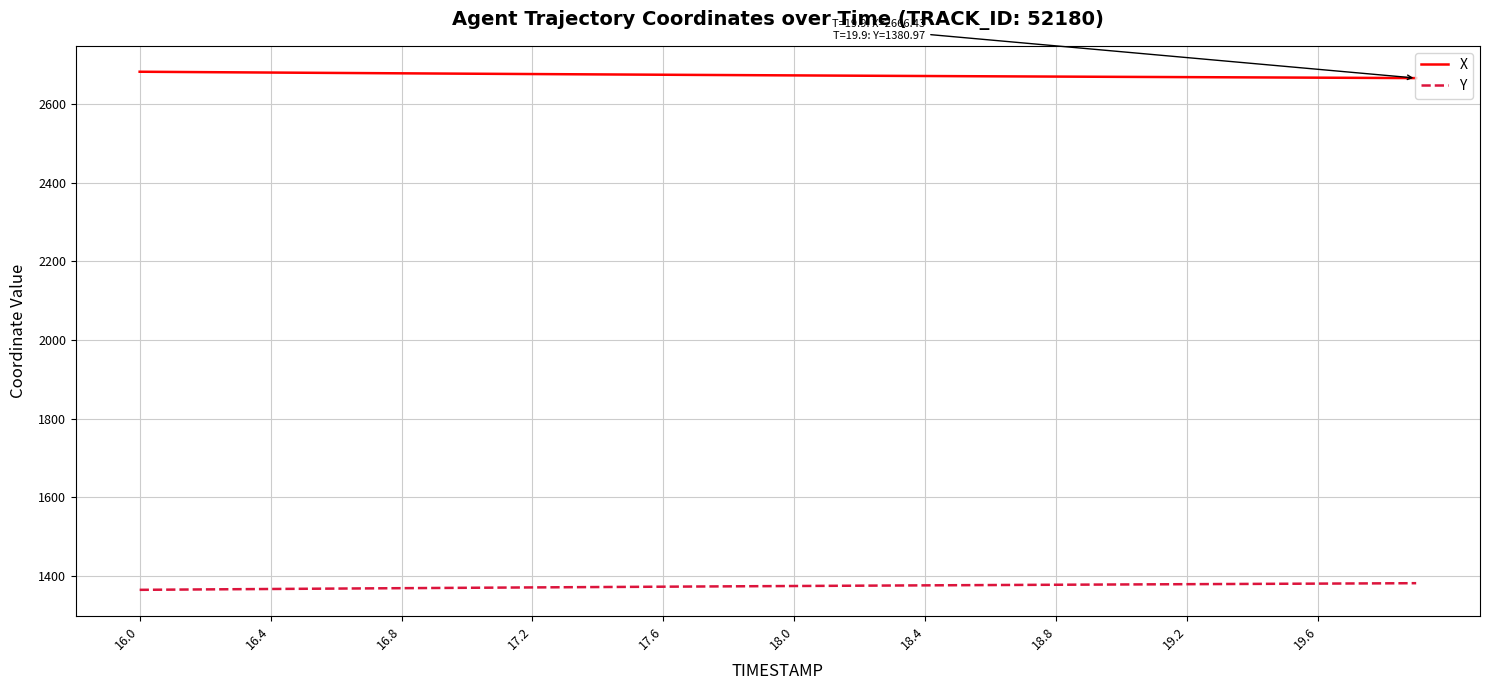

True or false: Y and X intersect in this chart.

False